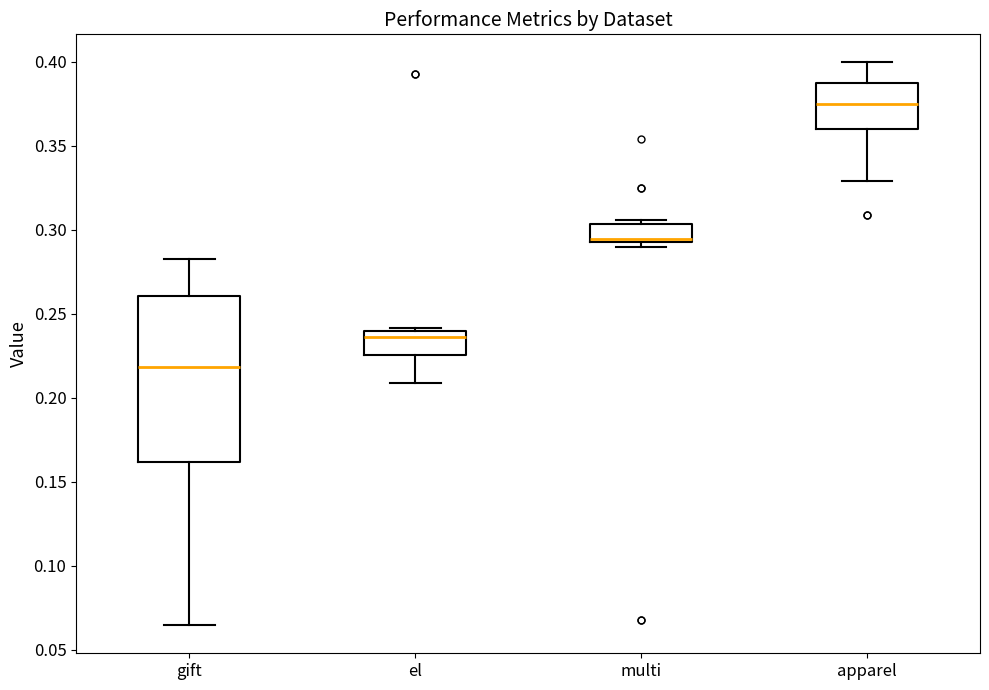

Which box is the tallest, from its lower edge to its upper edge?

gift